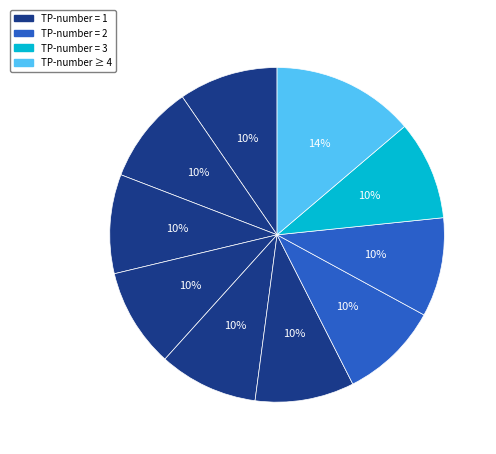

To the nearest percent, what is the average slice percentage?

10%